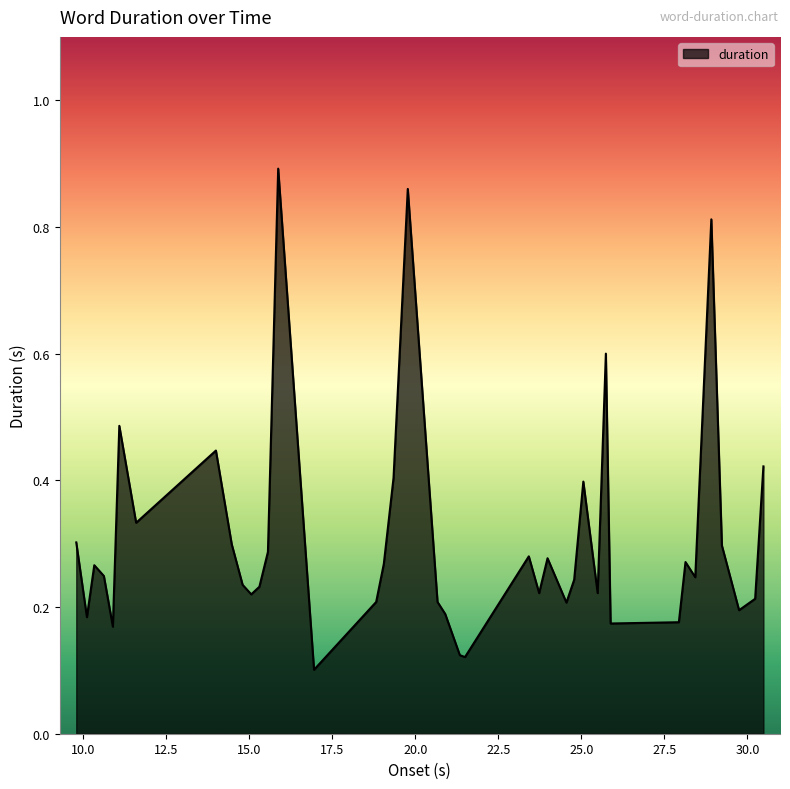

Reading left to right, extract all data points from this chart.

0.3	0.2	0.3	0.2	0.2	0.5	0.3	0.4	0.3	0.2	0.2	0.2	0.3	0.9	0.1	0.2	0.3	0.4	0.9	0.2	0.2	0.1	0.1	0.3	0.2	0.3	0.2	0.2	0.4	0.2	0.6	0.2	0.2	0.3	0.2	0.8	0.3	0.2	0.2	0.4